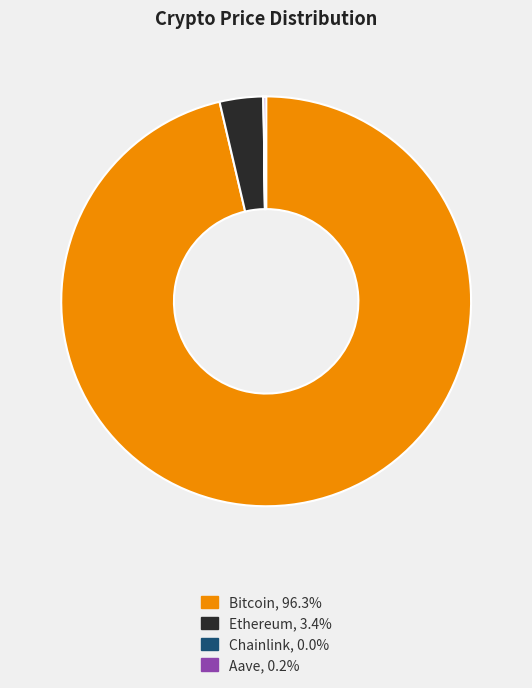

Which slice is the largest?

Bitcoin